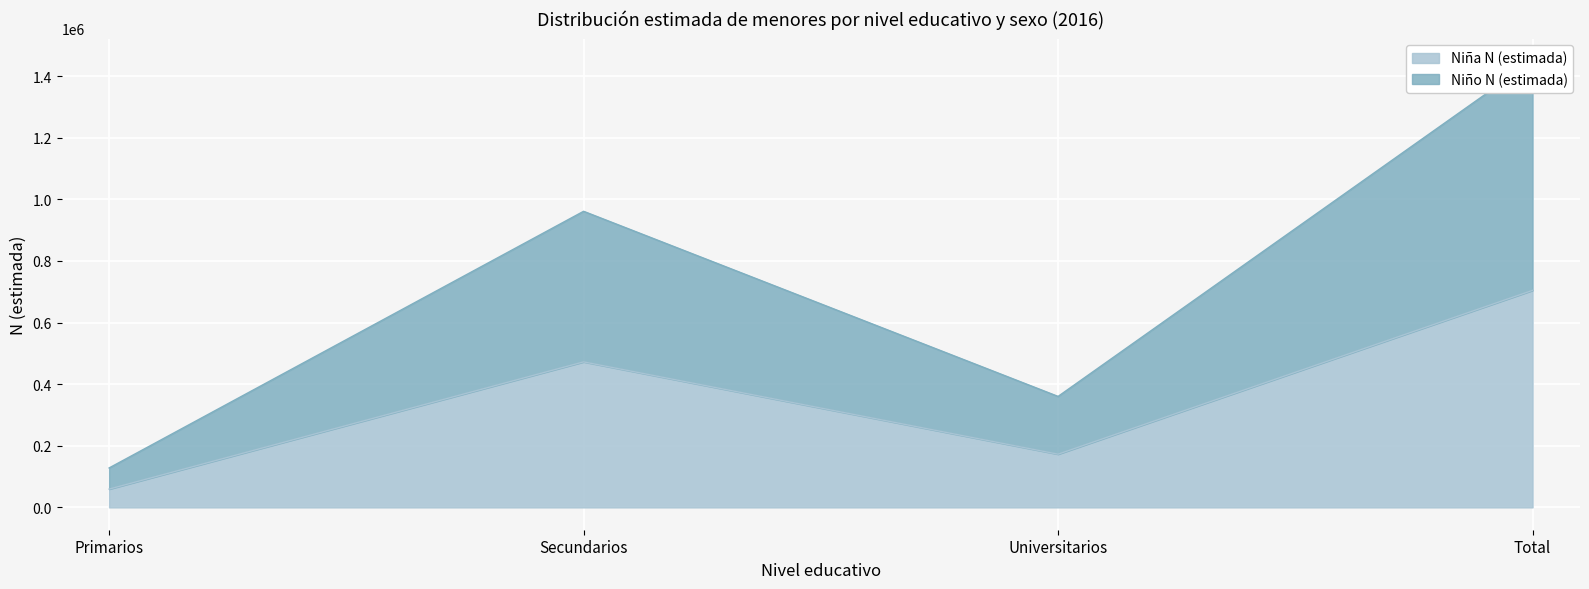

True or false: Niña N (estimada) has more than 0 interior local peaks.

True